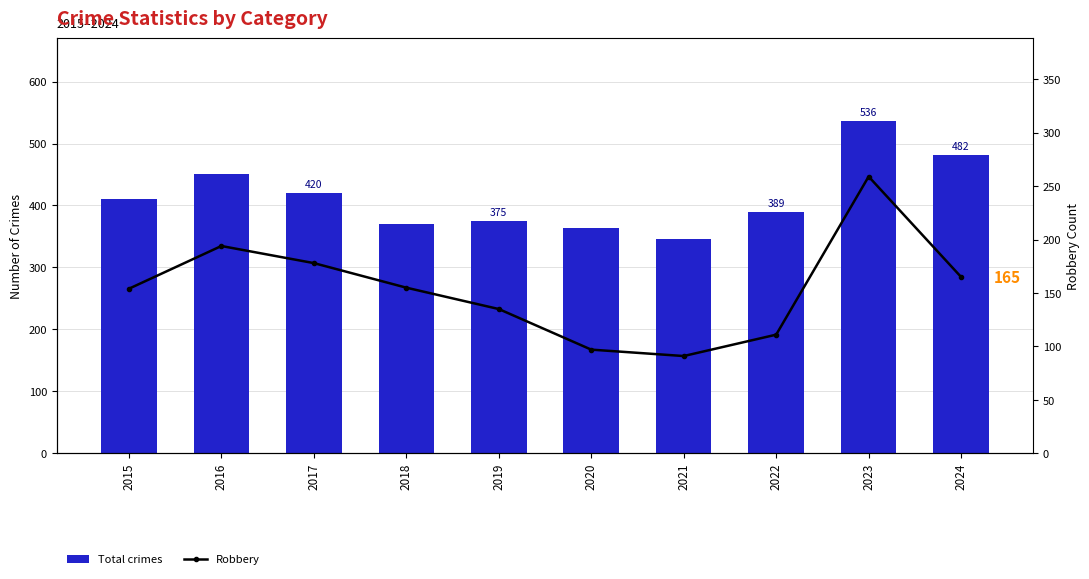

Which series has the widest spread of values?

Total crimes